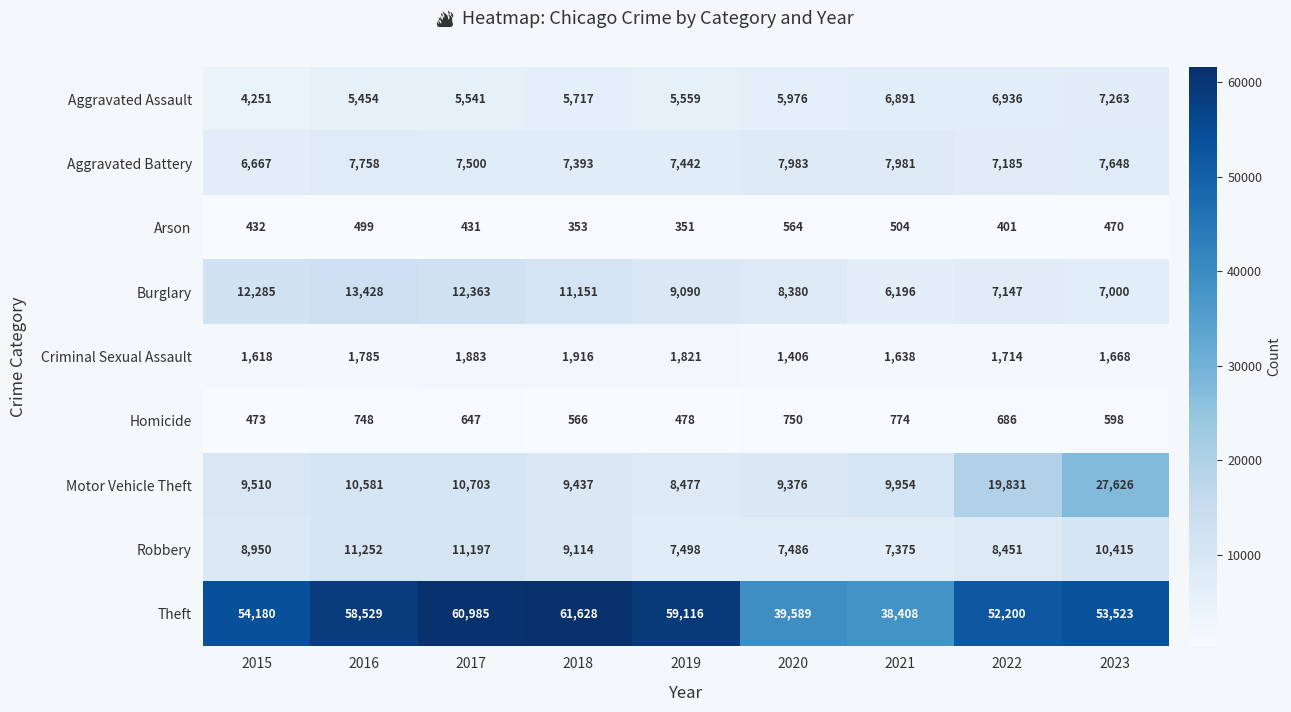

Where does the Aggravated Battery series first go above 7500?

2016